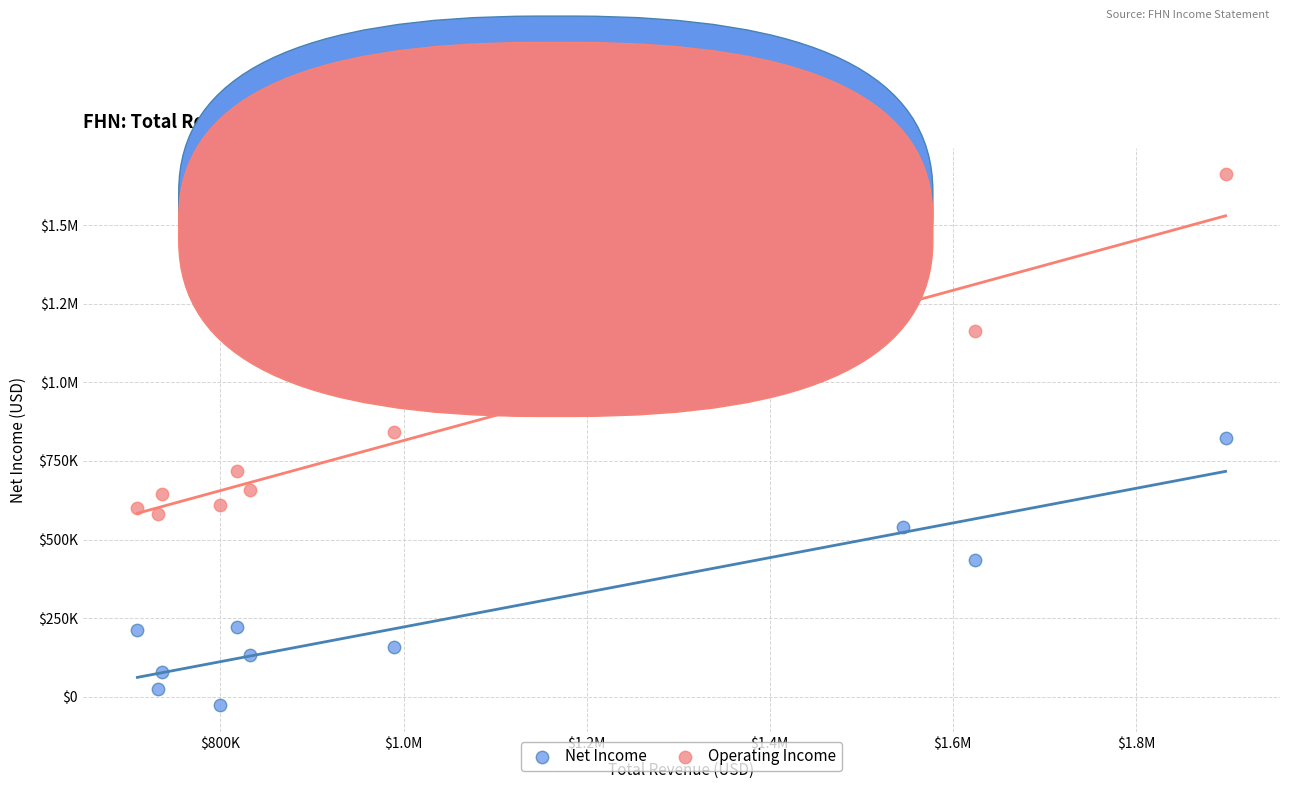

What are all the series names shown in the legend?

Net Income, Operating Income